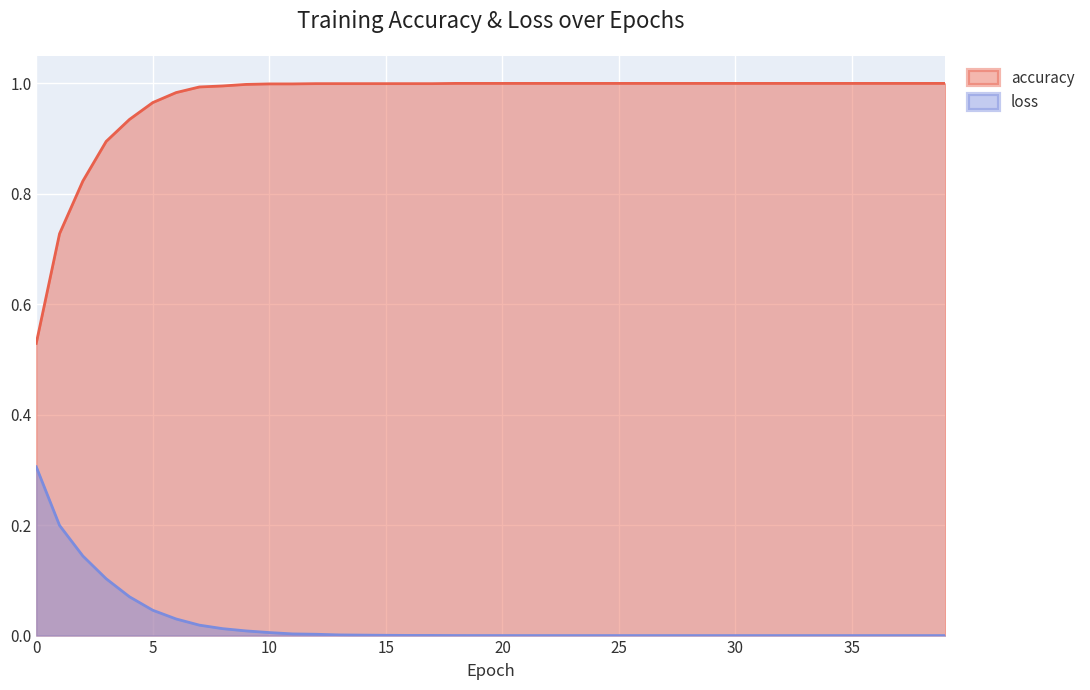

How many lines are shown in the chart?

2